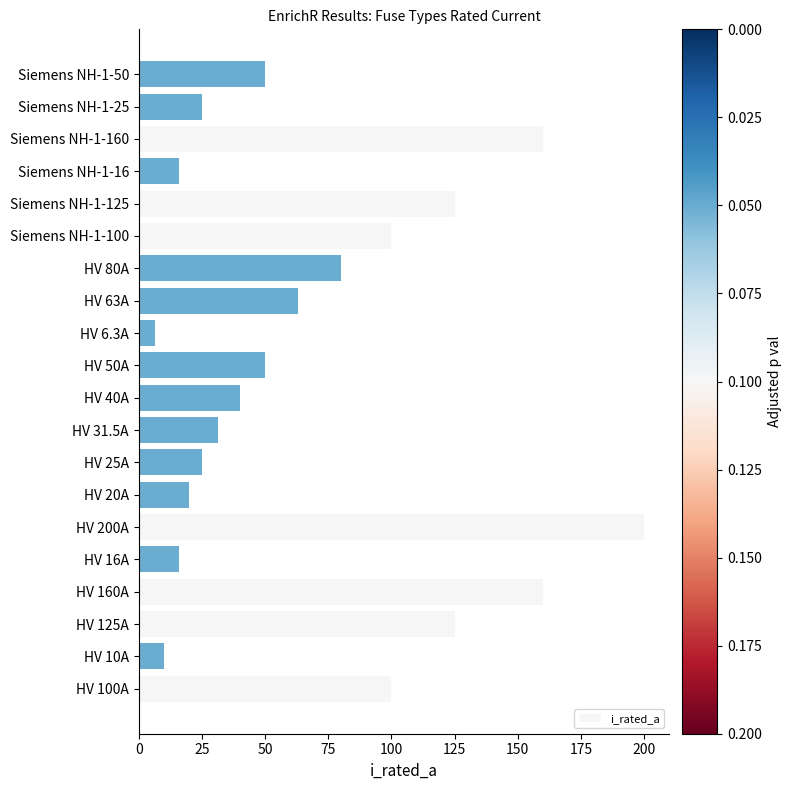

Reading bottom to top, extract all data points from this chart.

100.0	10.0	125.0	160.0	16.0	200.0	20.0	25.0	31.5	40.0	50.0	6.3	63.0	80.0	100.0	125.0	16.0	160.0	25.0	50.0